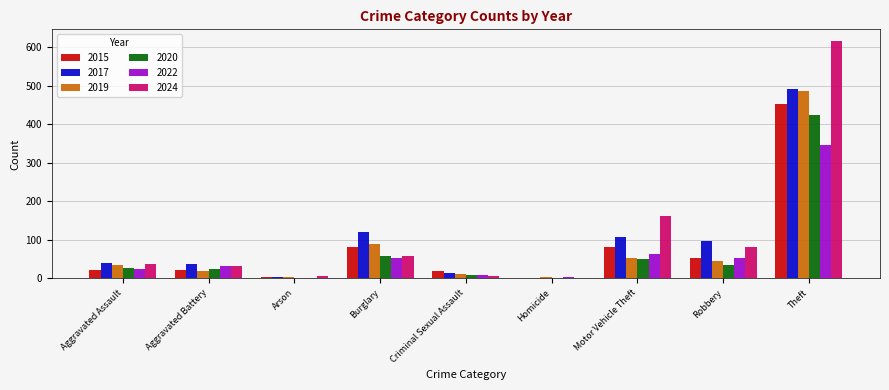

True or false: 2024 has a value of 81 at Robbery.

True